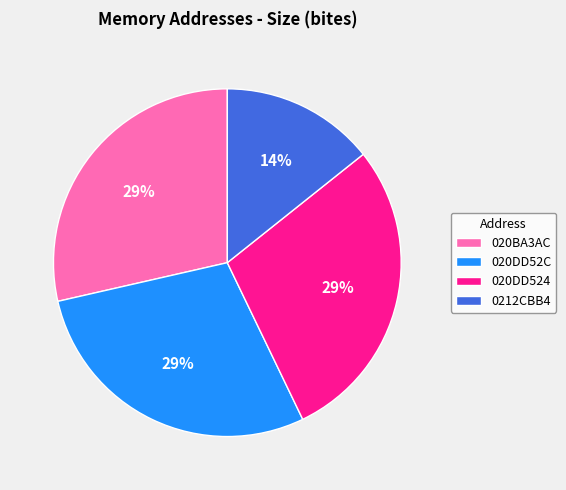

To the nearest percent, what is the combined percentage of 0212CBB4 and 020DD524?

43%